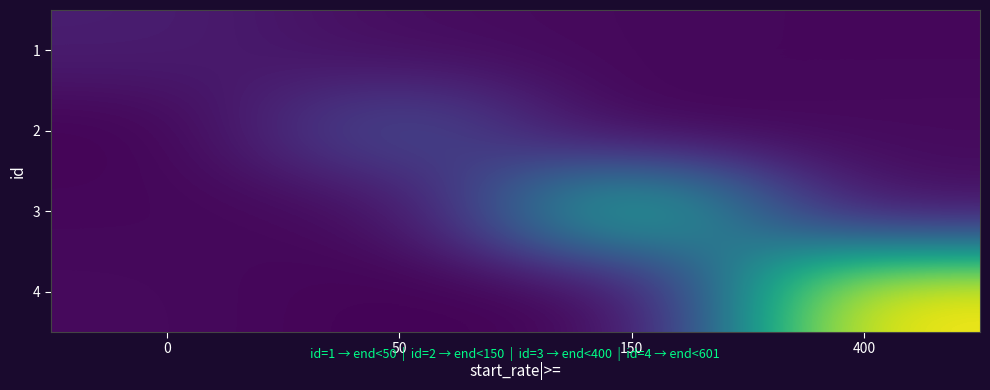

Rank the series at 400 from lowest to highest value.

1, 2, 3, 4